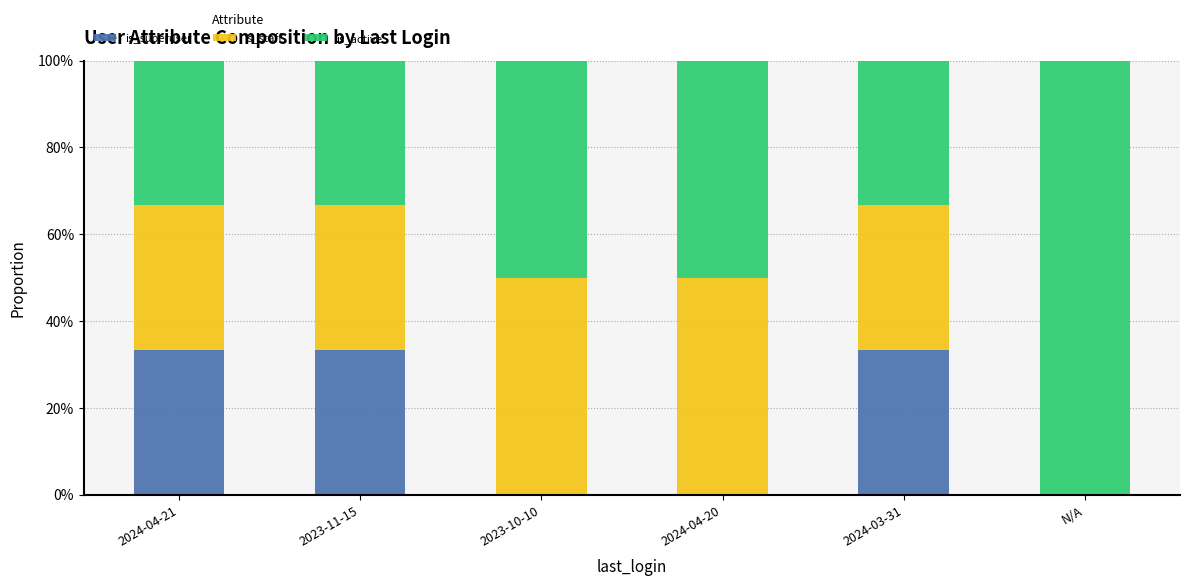

True or false: is_superuser has a value of 55.3 at 2024-03-31.

False